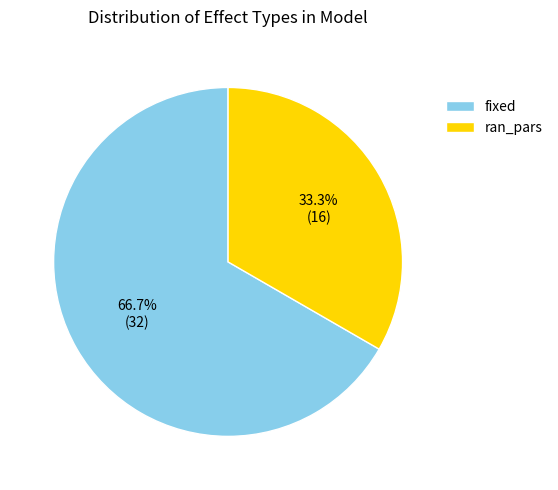

Is it true that ran_pars is 33% of the pie?

True